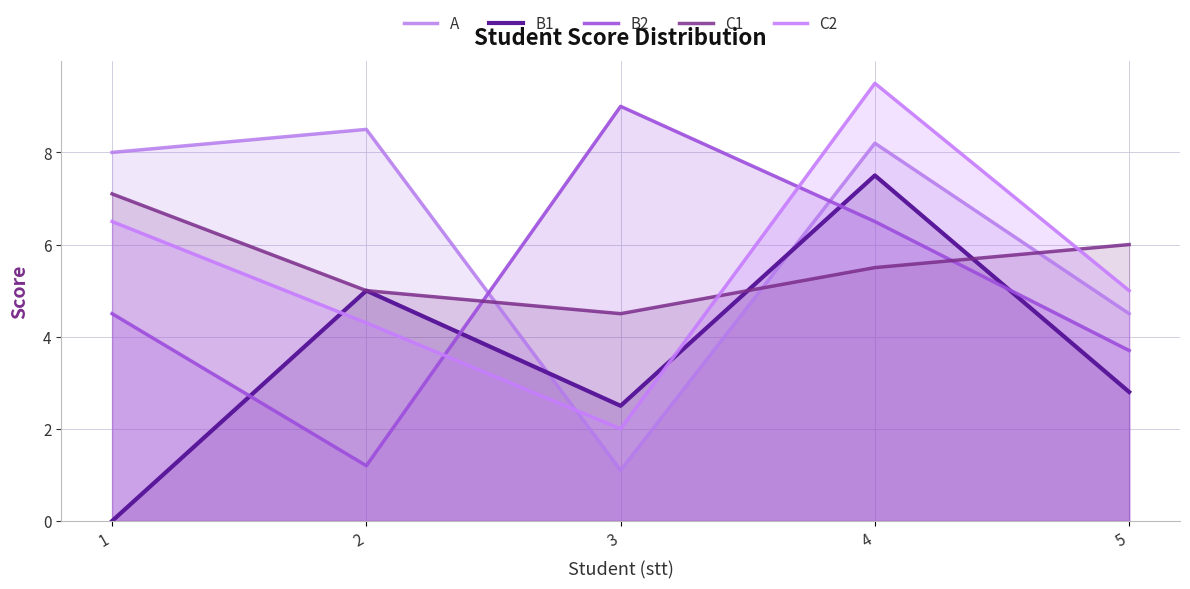

Between 1 and 5, which series saw the biggest shift?

A